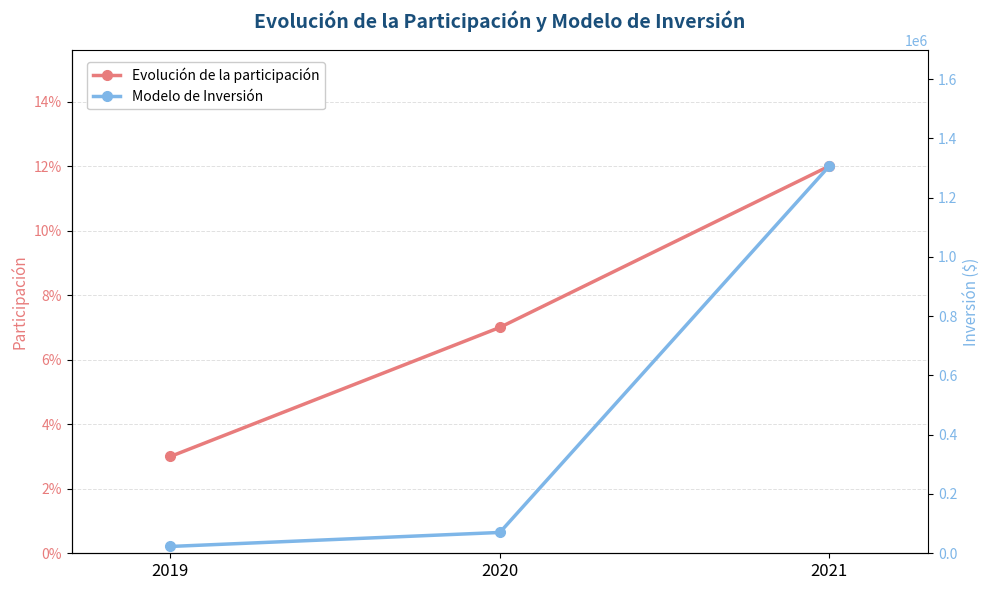

Reading left to right, list all the values displayed in this chart.

Evolución de la participación: 0.0	0.1	0.1
Modelo de Inversión: 22999.0	70262.0	1306257.0